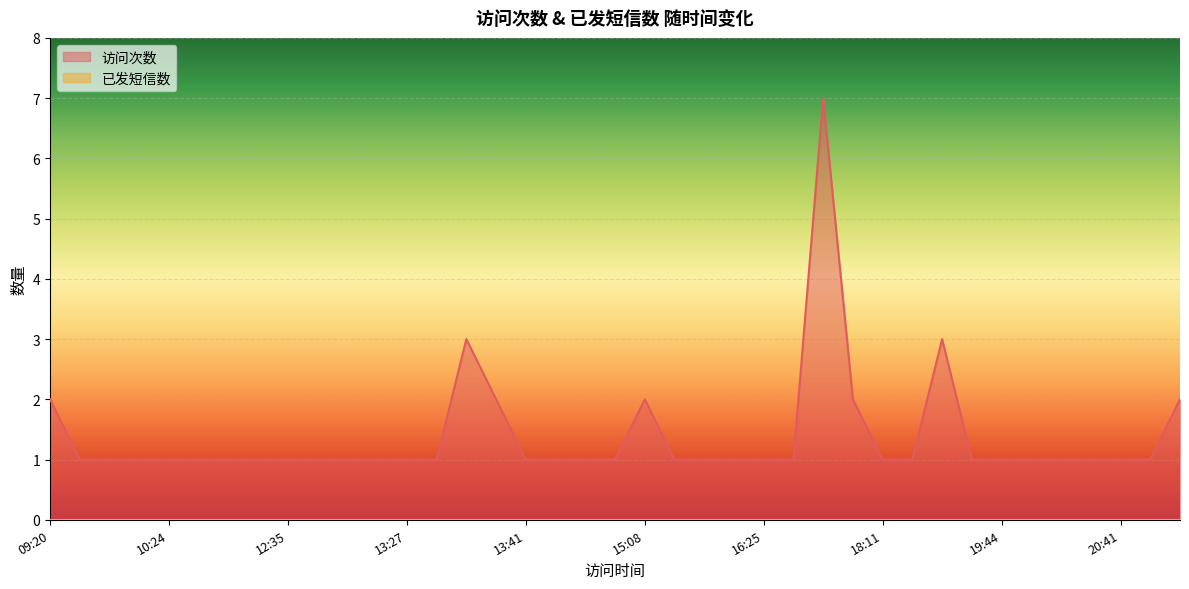

The chart shows a value of 1 at 13:22. True or false?

True